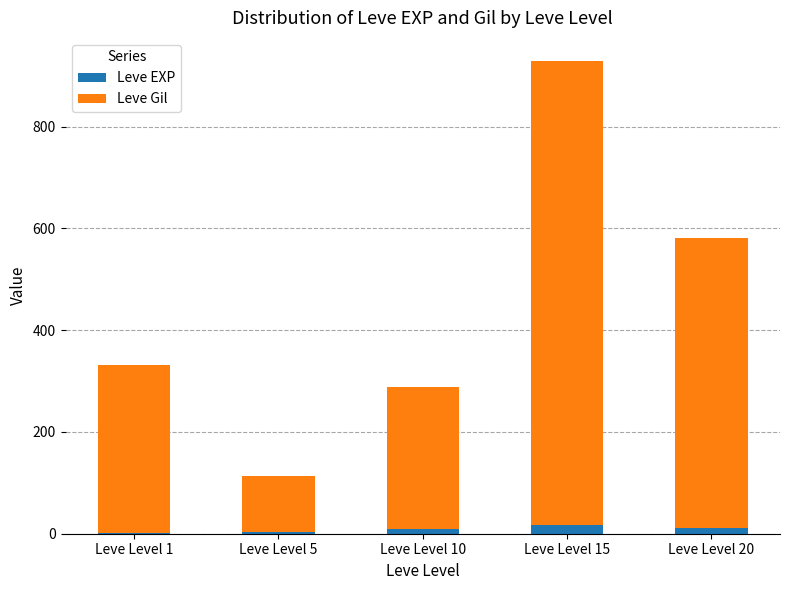

Is it true that Leve Gil equals 162 at Leve Level 10?

False